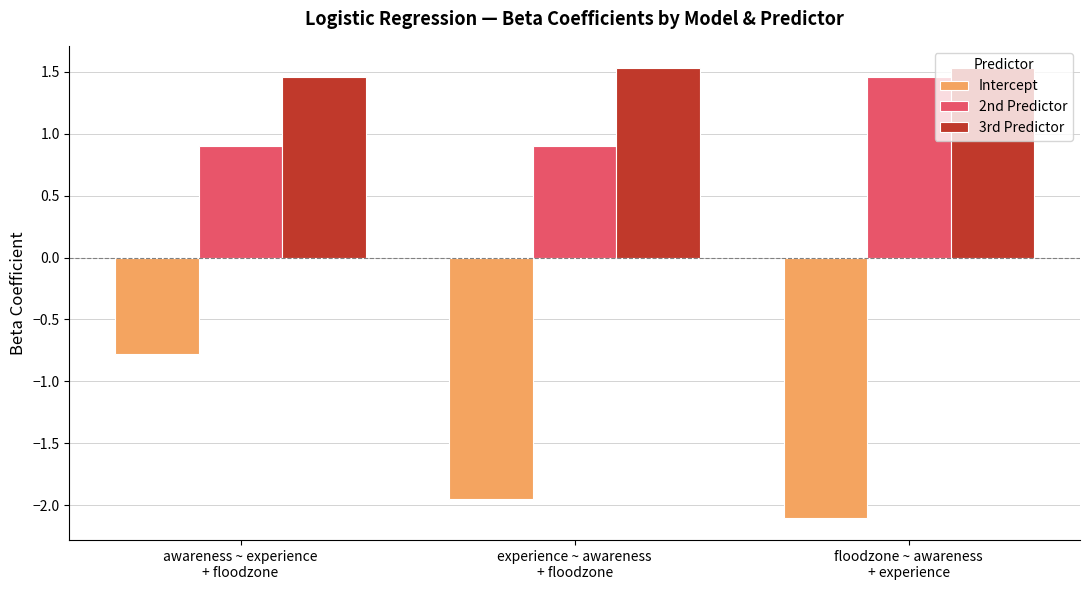

What is the greatest value displayed?

1.5